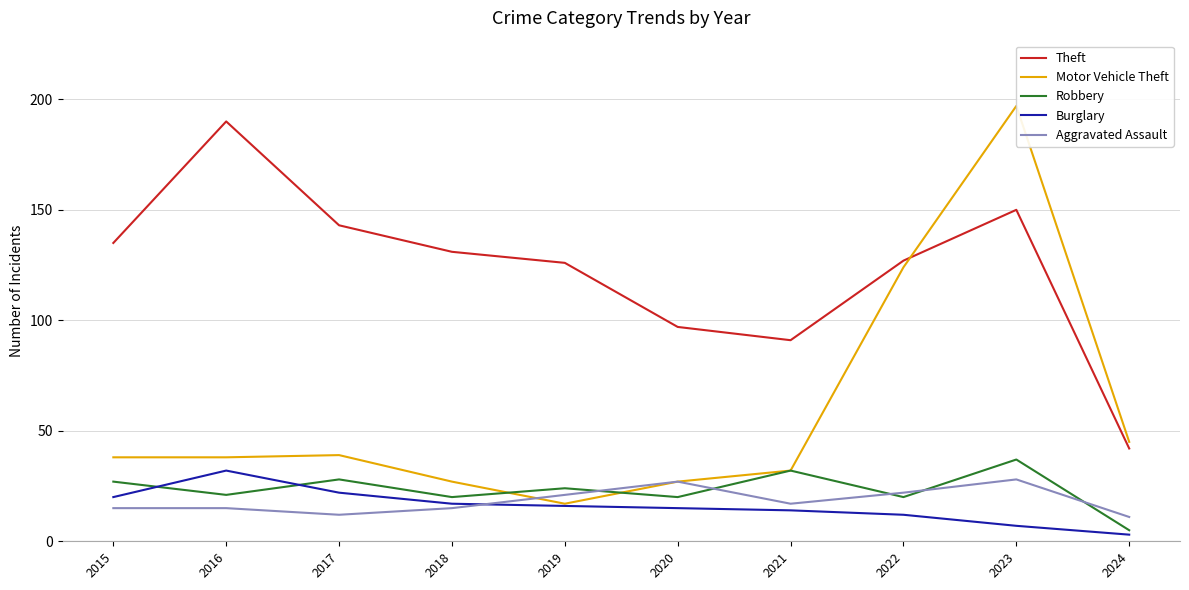

Reading right to left, what are all the values shown in this chart?

Theft: 2024=42	2023=150	2022=127	2021=91	2020=97	2019=126	2018=131	2017=143	2016=190	2015=135
Motor Vehicle Theft: 2024=45	2023=197	2022=124	2021=32	2020=27	2019=17	2018=27	2017=39	2016=38	2015=38
Robbery: 2024=5	2023=37	2022=20	2021=32	2020=20	2019=24	2018=20	2017=28	2016=21	2015=27
Burglary: 2024=3	2023=7	2022=12	2021=14	2020=15	2019=16	2018=17	2017=22	2016=32	2015=20
Aggravated Assault: 2024=11	2023=28	2022=22	2021=17	2020=27	2019=21	2018=15	2017=12	2016=15	2015=15